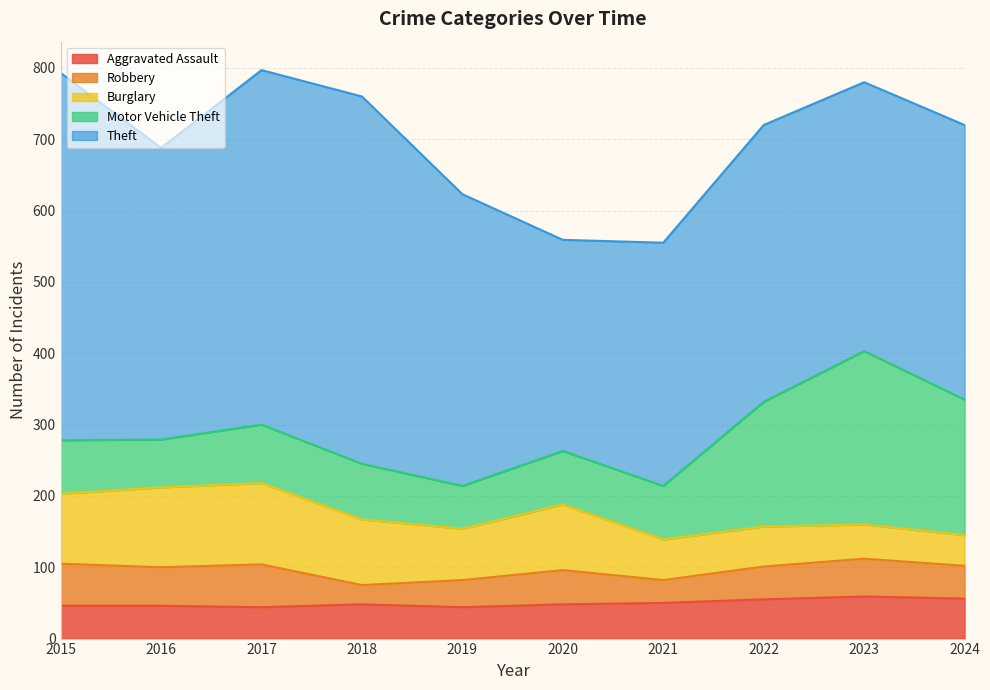

How many lines are shown in the chart?

5